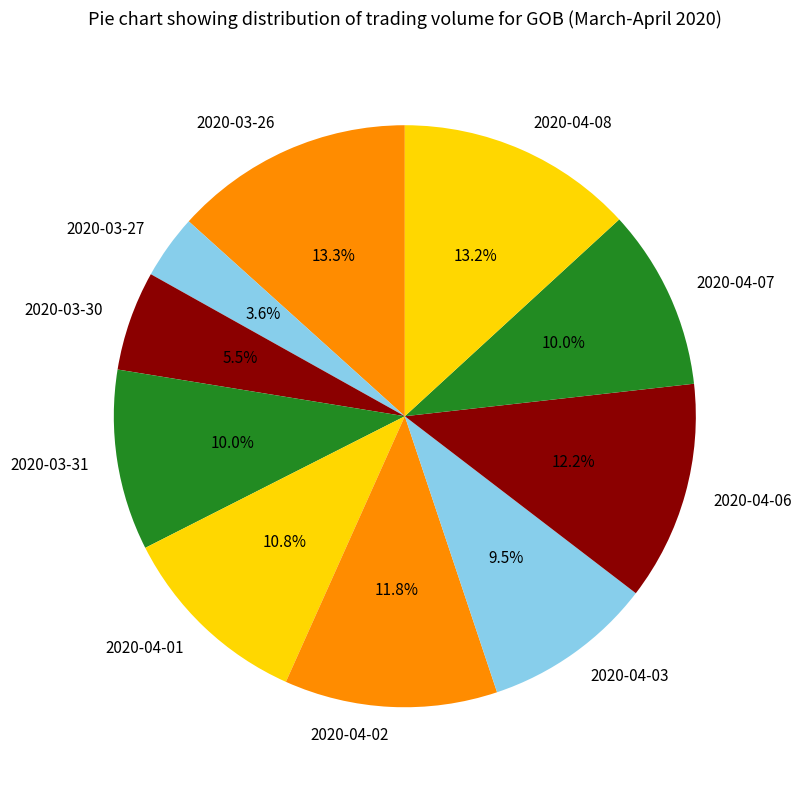

The 2020-04-06 slice represents 12% of the pie. True or false?

True